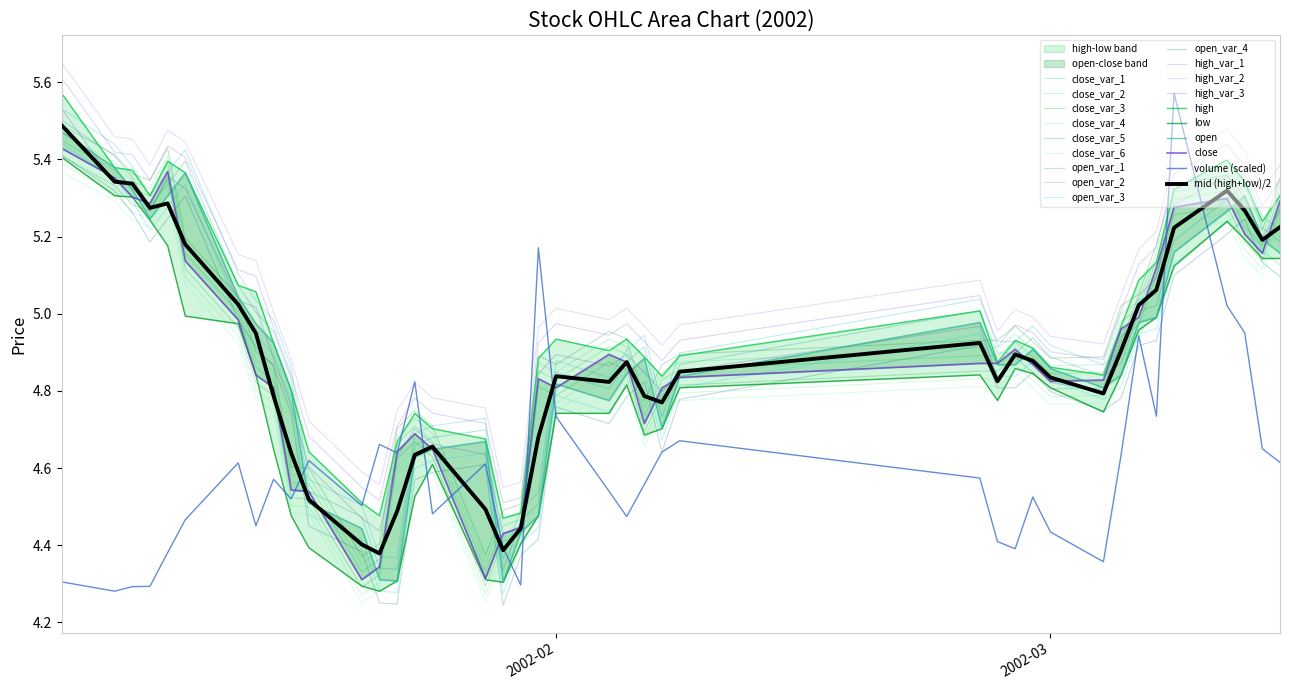

What is the label of the 16th point from the left?

2002-01-25